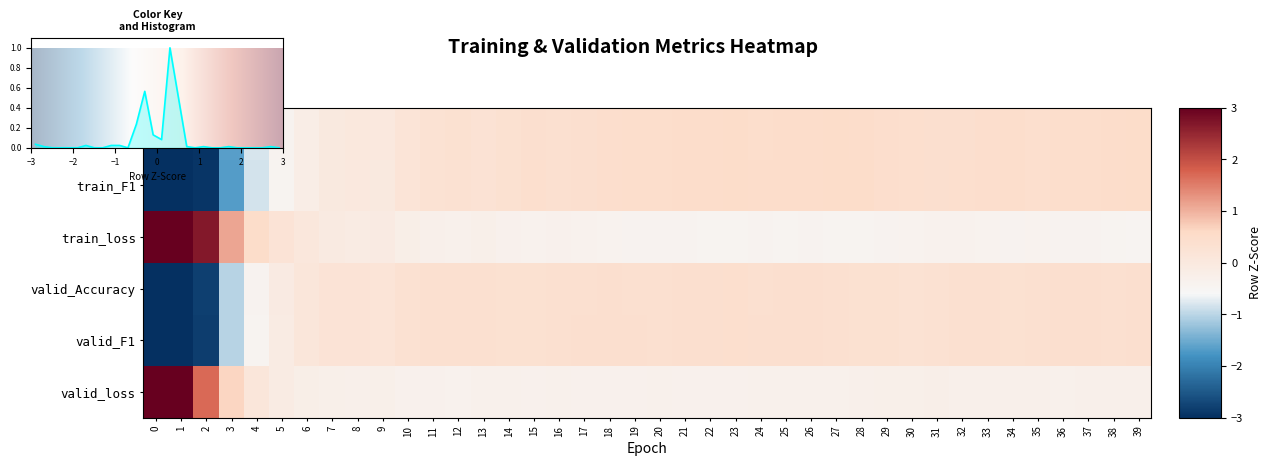

Between 23 and 15, which is larger?

23